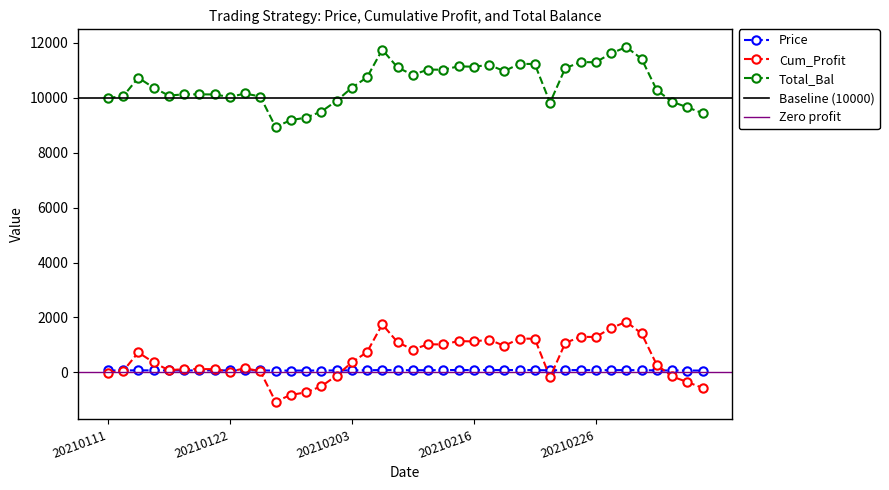

Which category has the lowest value in the Total_Bal series?

20210127